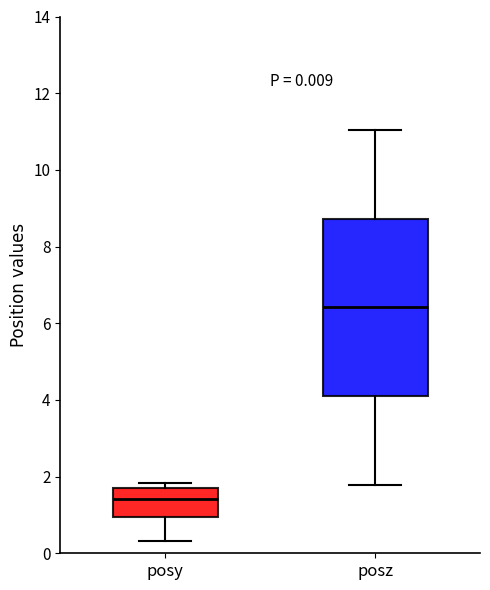

Which box is the tallest, from its lower edge to its upper edge?

posz